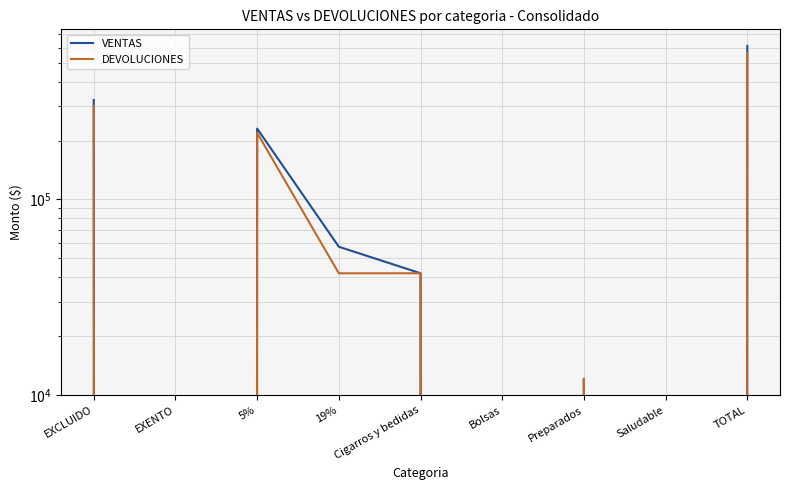

What is the label of the 4th point from the right?

Bolsas